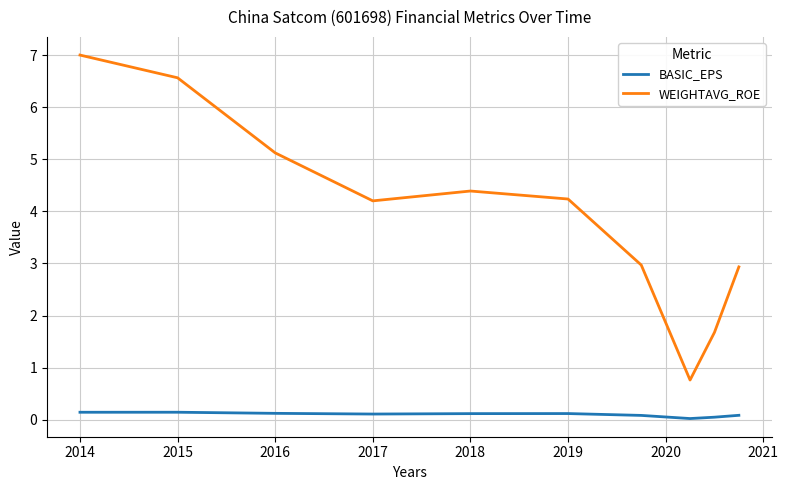

What is the difference between the maximum and minimum values in the WEIGHTAVG_ROE series?

6.2